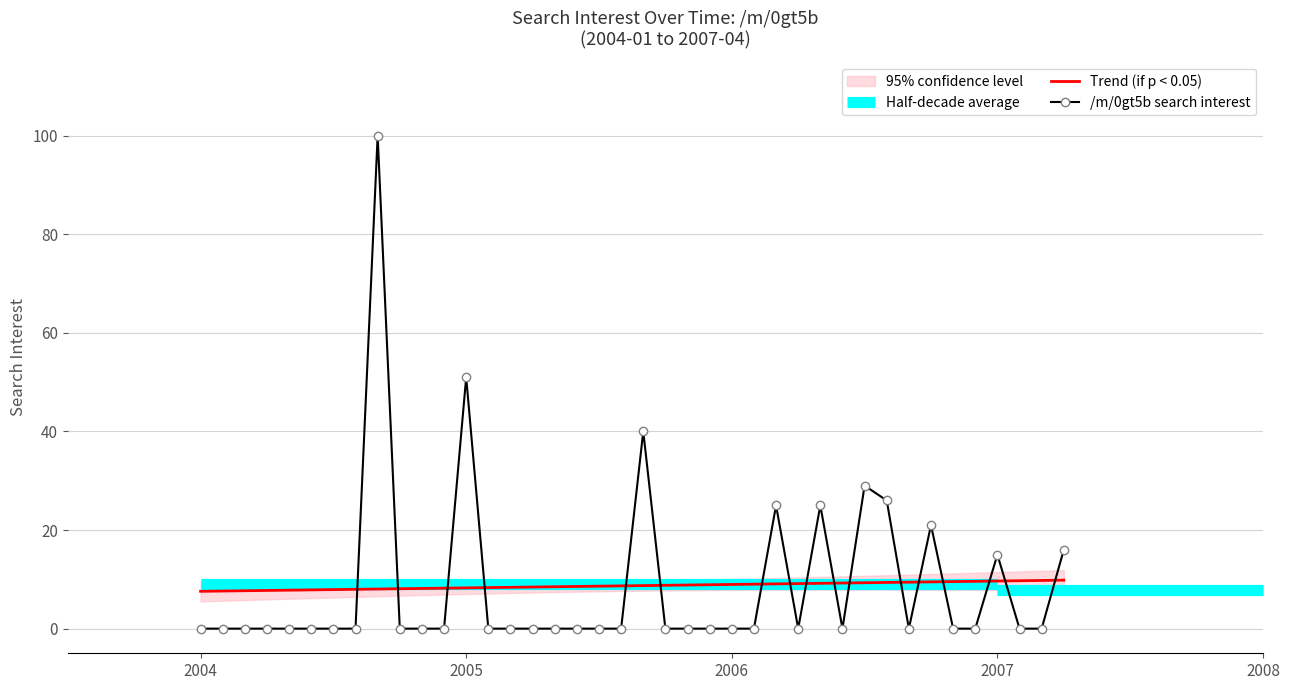

What is the maximum value shown in the chart?

100